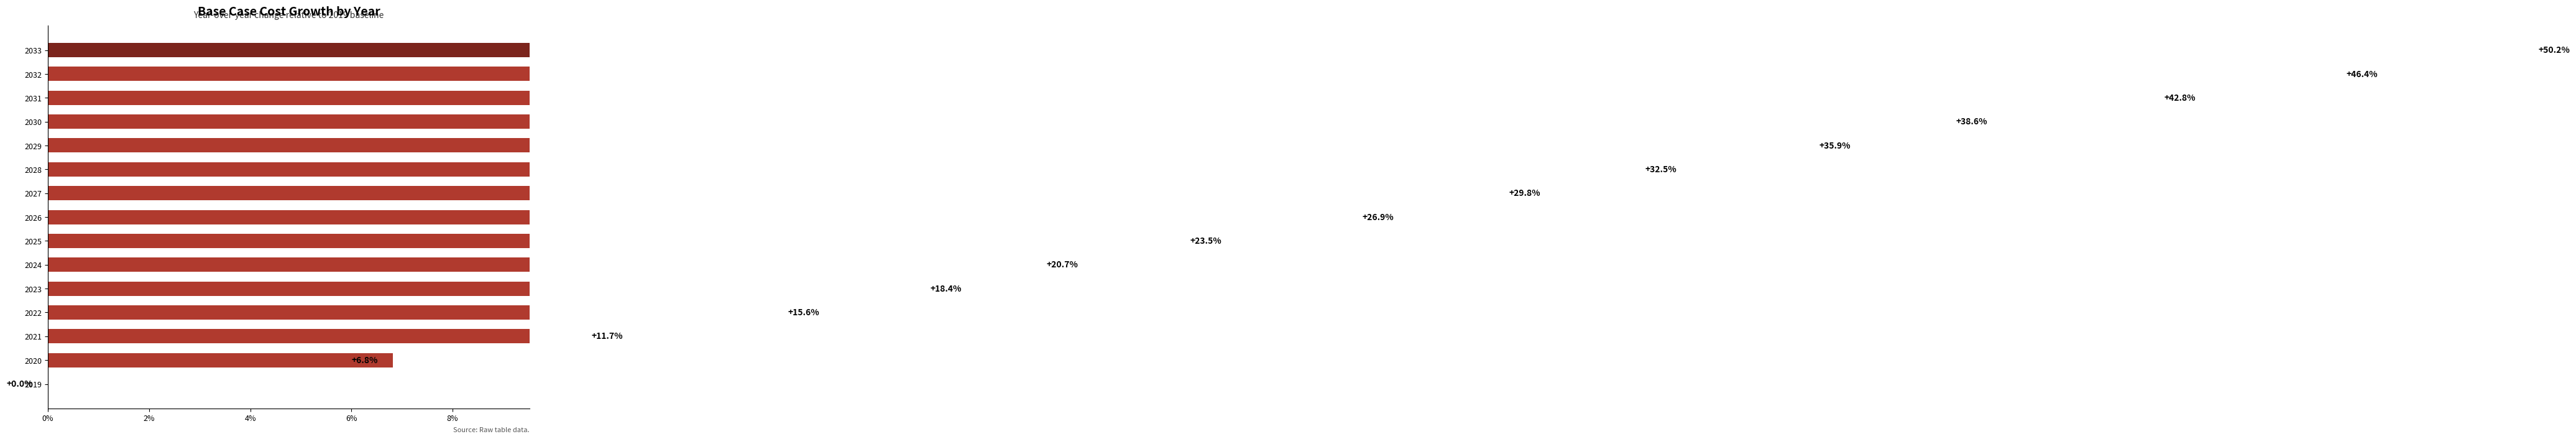

What position from the right is 4%?

13